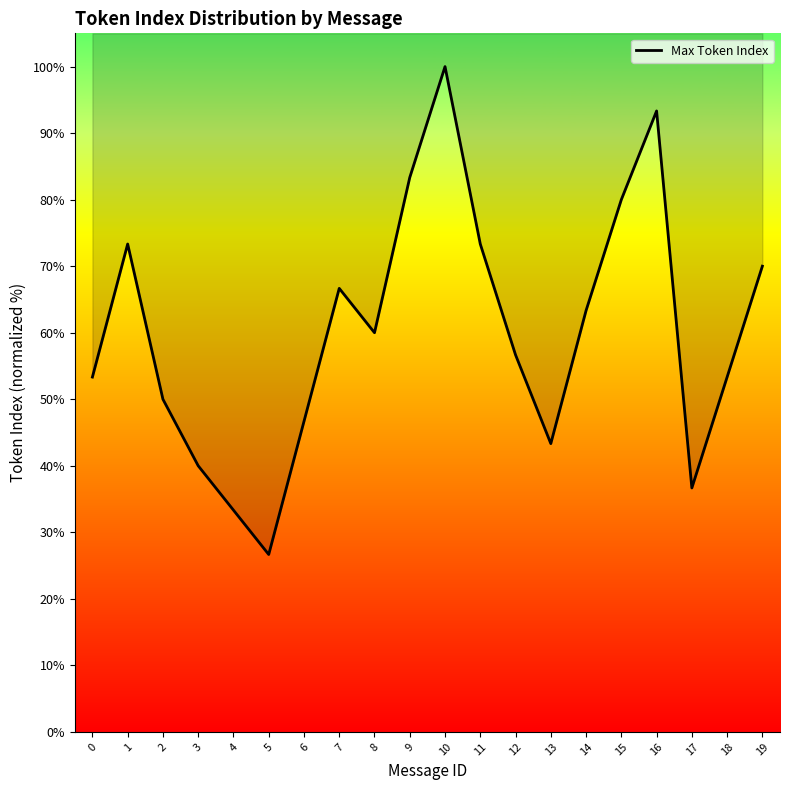

True or false: the data shows 72.0 at 3.

False